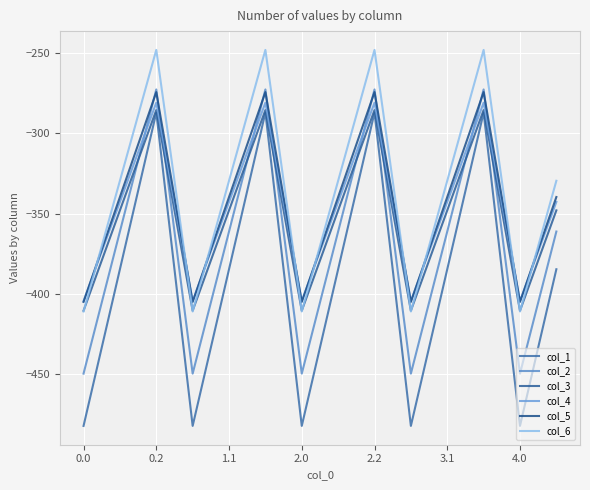

How many lines are shown in the chart?

6